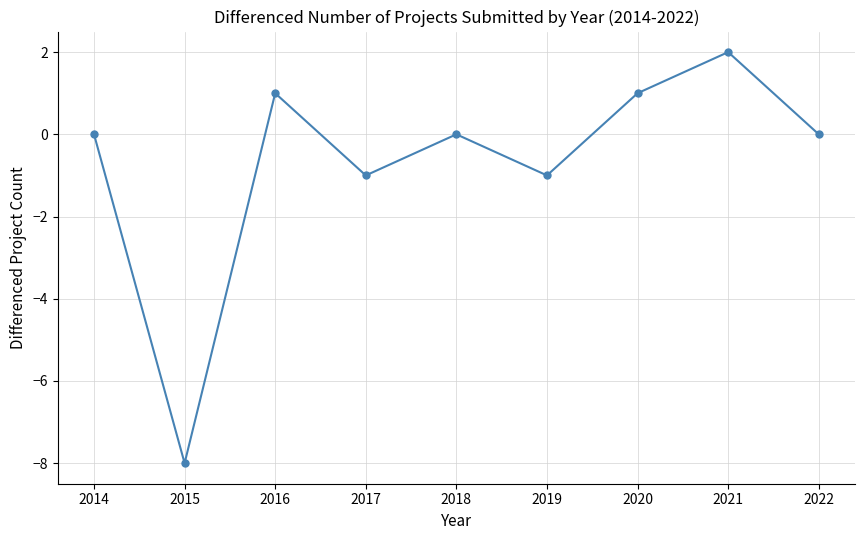

The chart shows a value of -1 at 2019. True or false?

True